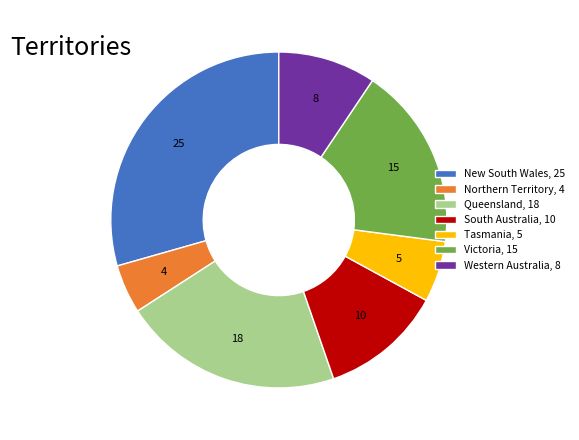

Rank the categories by value from highest to lowest.

New South Wales, Queensland, Victoria, South Australia, Western Australia, Tasmania, Northern Territory